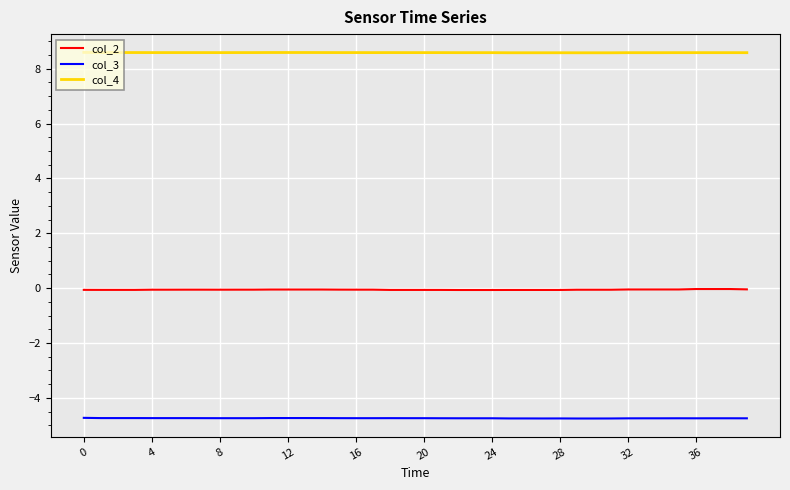

What is the smallest value displayed?

-4.8